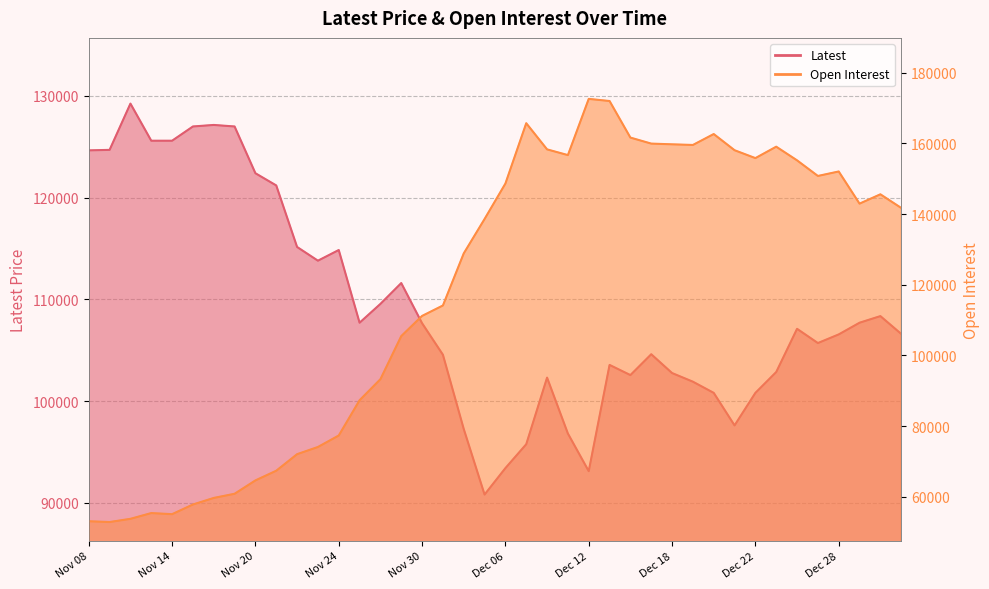

Which series has the largest range (max minus min)?

Open Interest